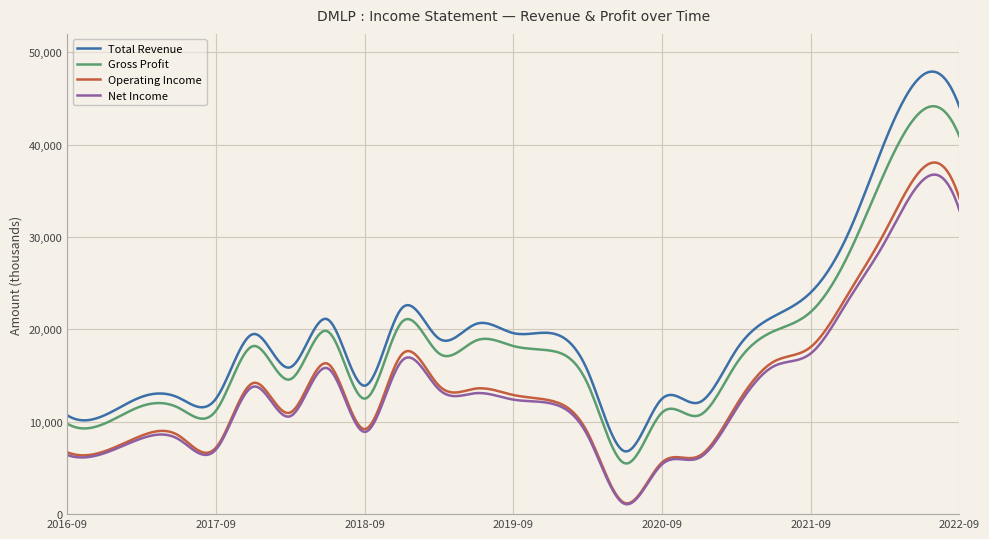

What is the maximum value for Gross Profit?

44167.5